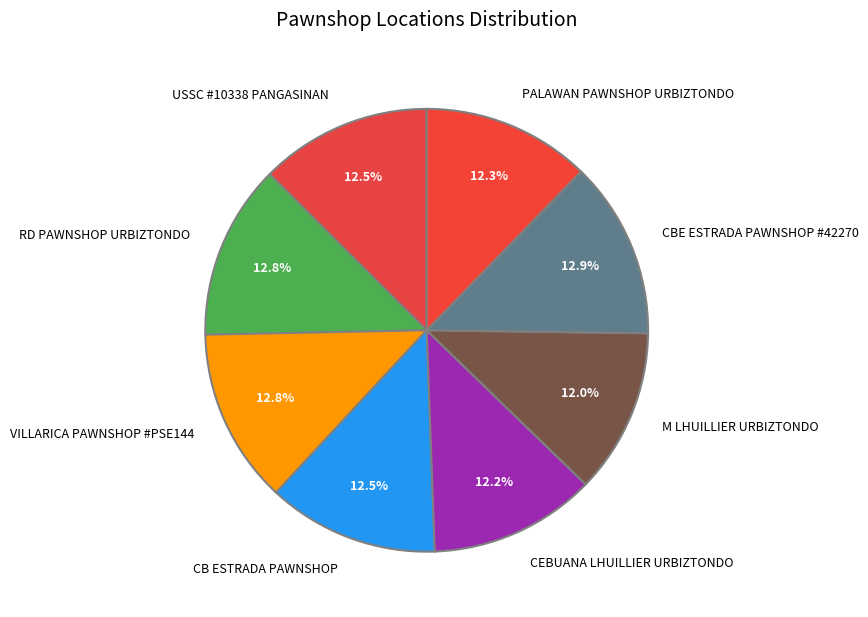

Is M LHUILLIER URBIZTONDO the majority of the pie?

No